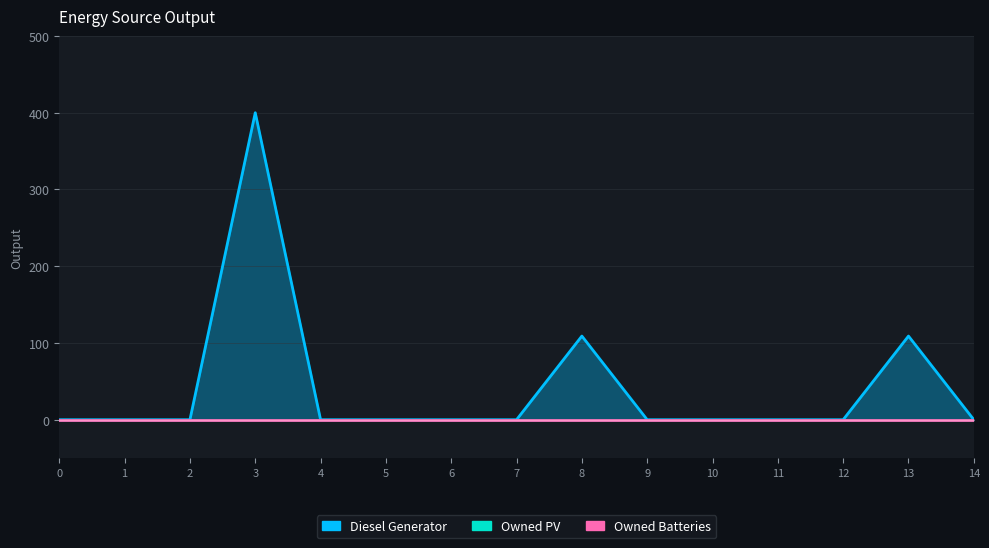

Which series changed the most between 3 and 7?

Diesel Generator